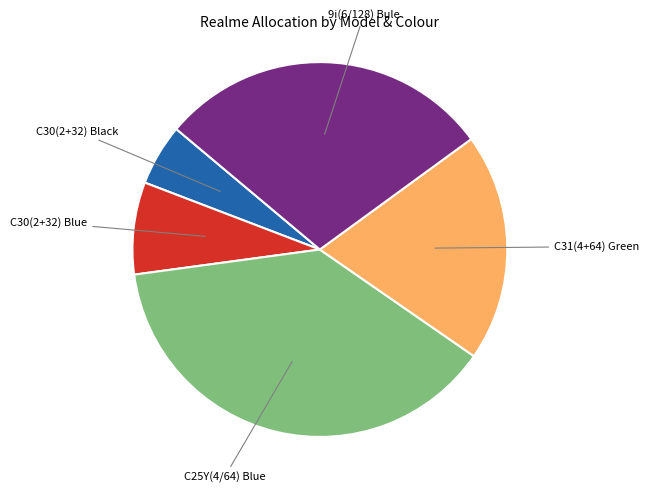

To the nearest percent, what is the average slice percentage?

20%